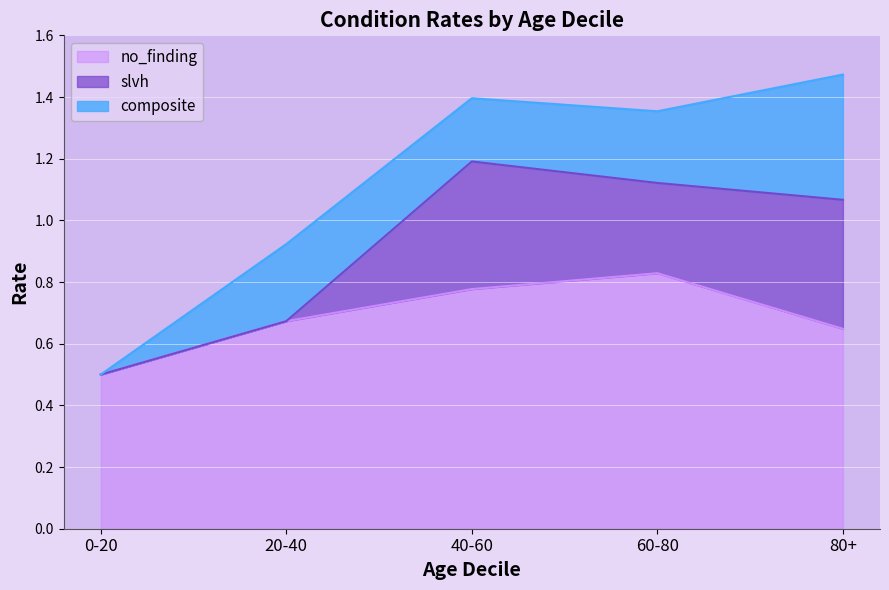

Which series has the largest total across all categories?

no_finding